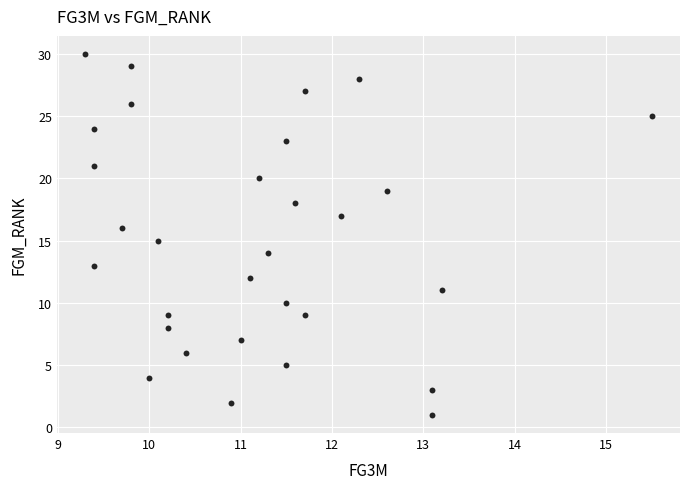

What is the range of Y values (max minus min)?

29